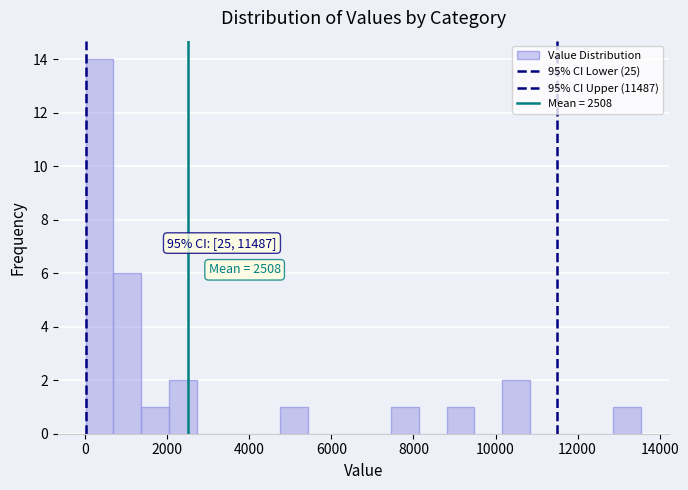

Around what value on the x-axis is the tallest bar? Give the approximate position of its centre, as read against the axis.

400